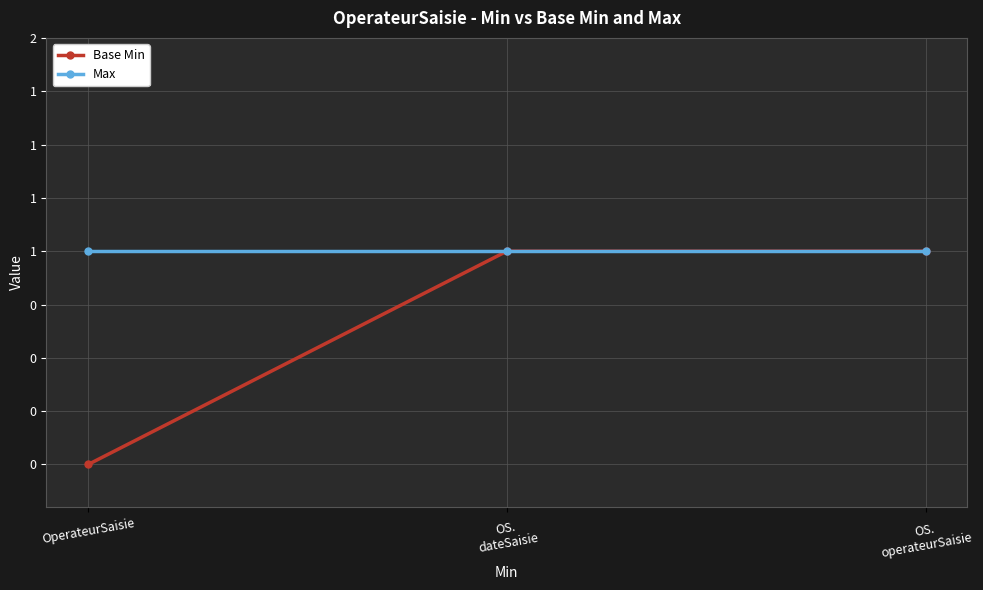

Which series has the largest total across all categories?

Max